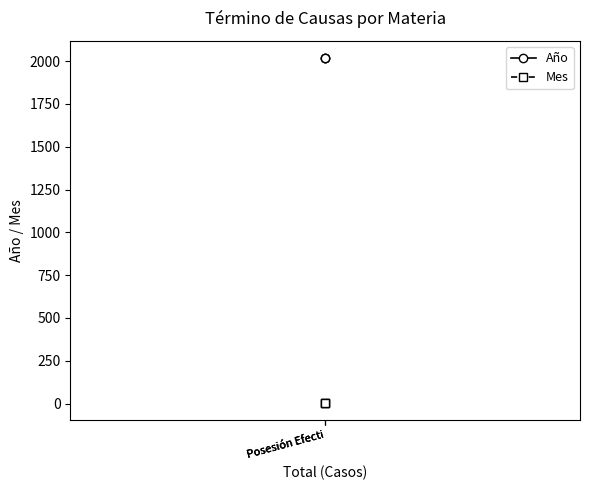

Which category has the lowest value across all series?

Posesión Efecti